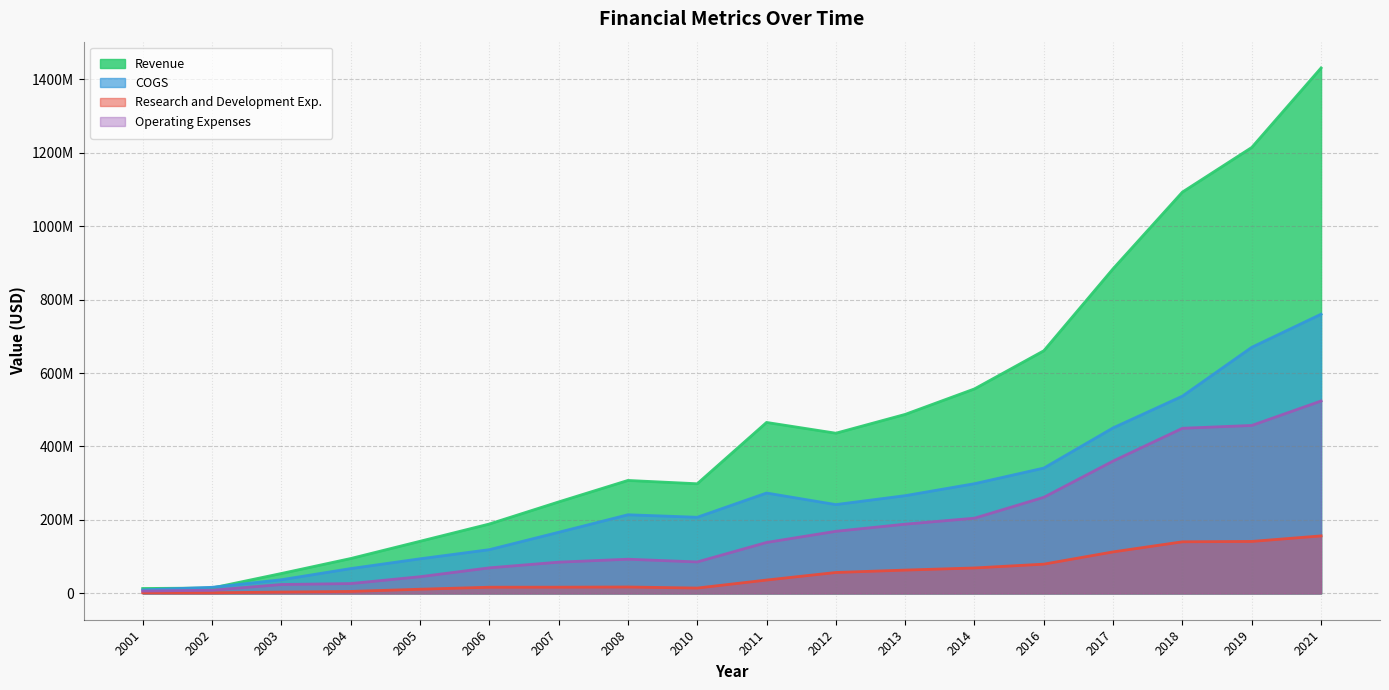

What is the value of the Revenue point at the 15th from the left?

883911000